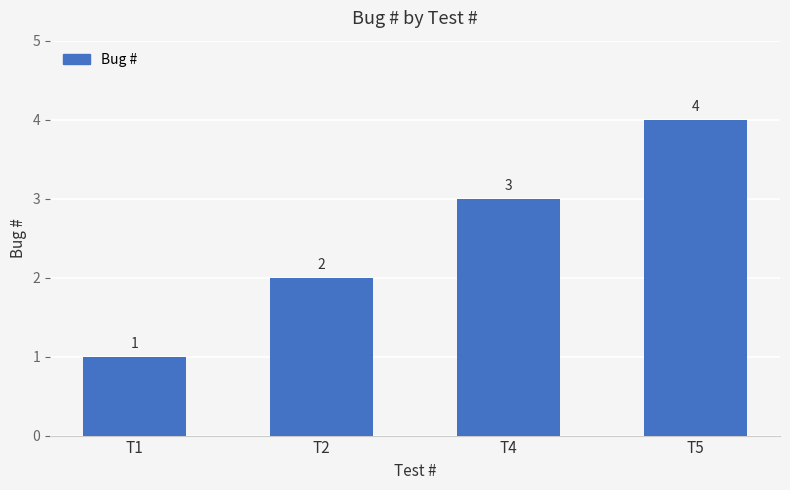

List the labels in order of value, smallest first.

T1, T2, T4, T5